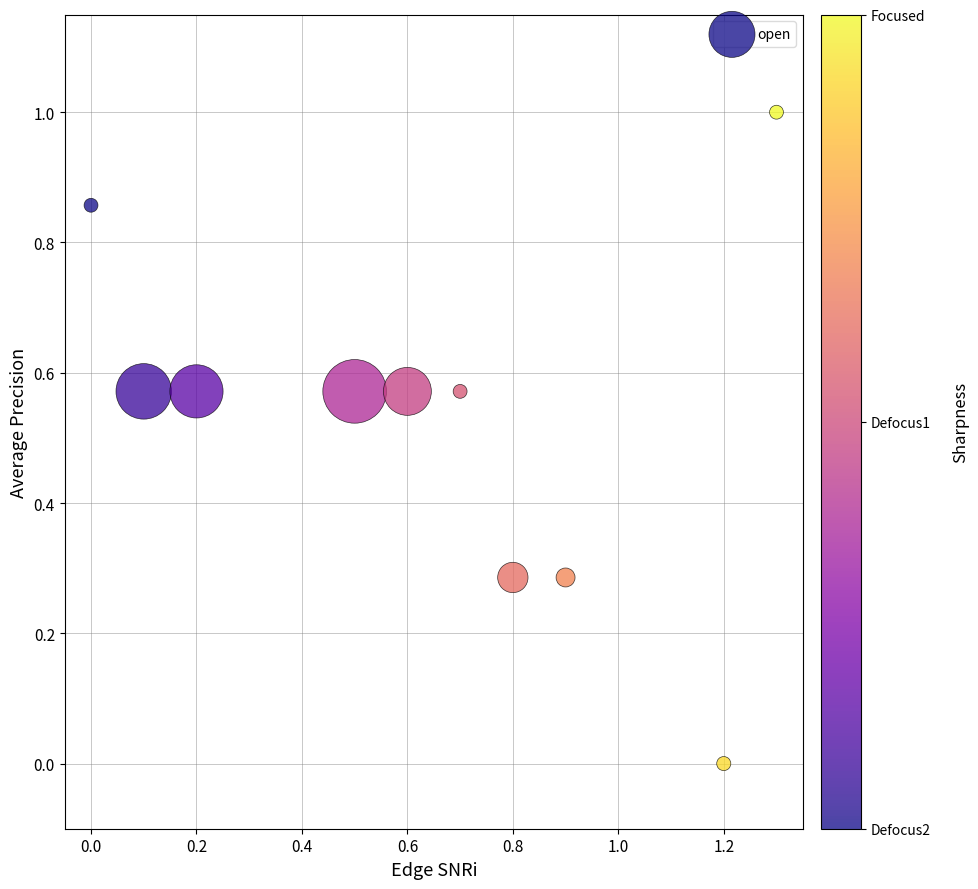

What is the average Y value?

0.5